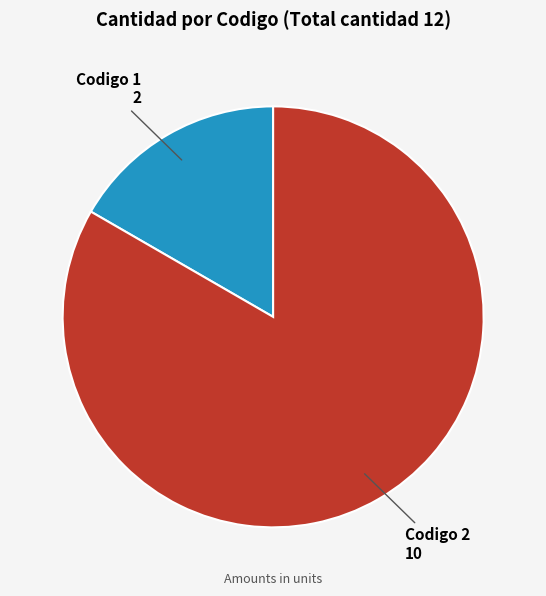

Count the number of slices in the pie.

2